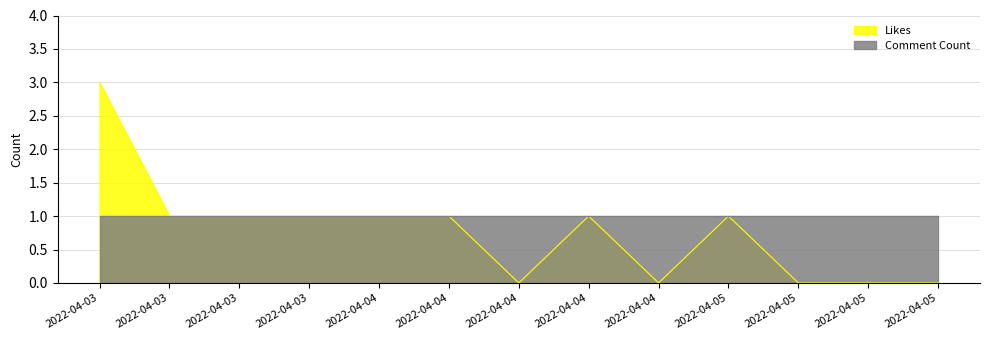

True or false: there are more than 0 points higher than both neighbors.

True